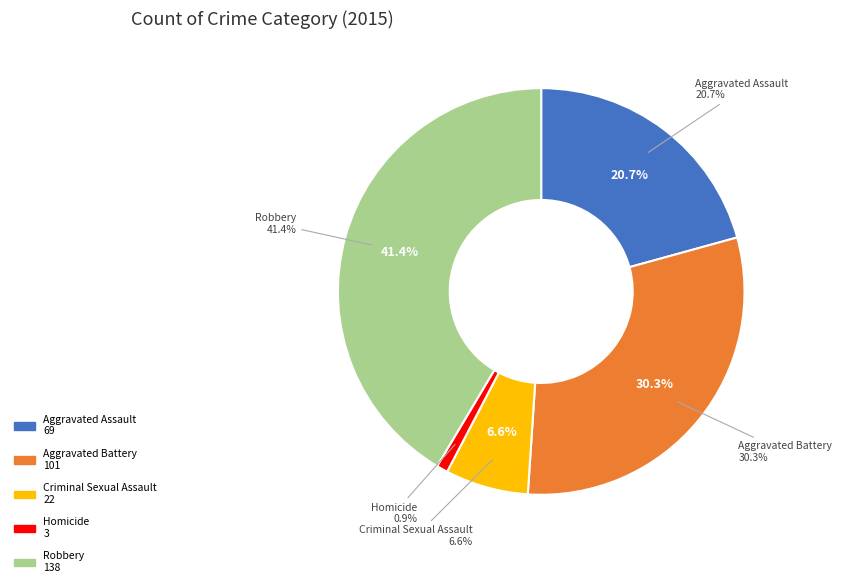

To the nearest percent, what portion does Robbery represent?

41%